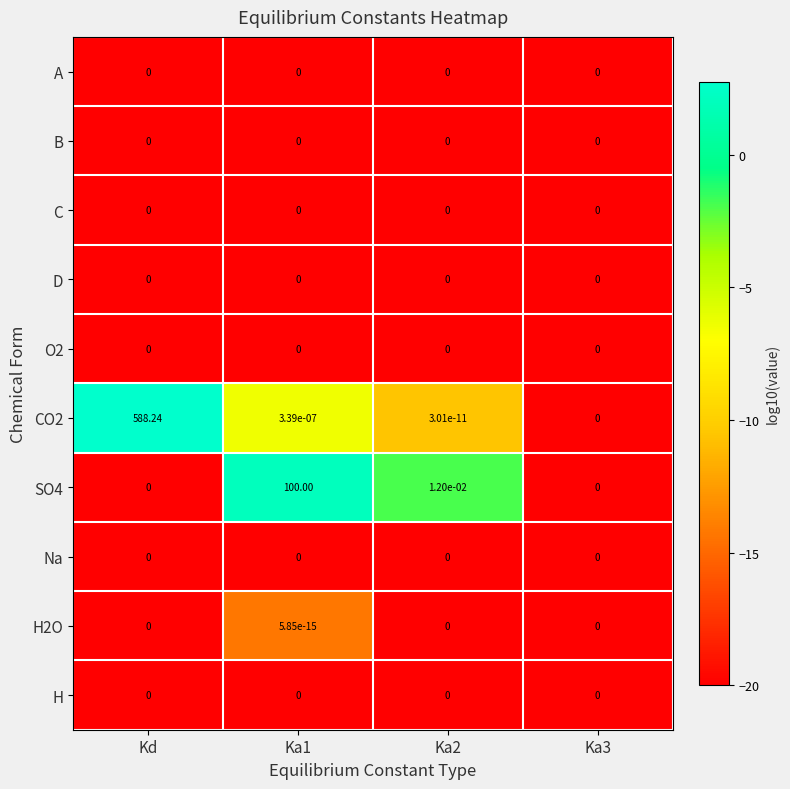

Which category has the highest value across all series?

Kd